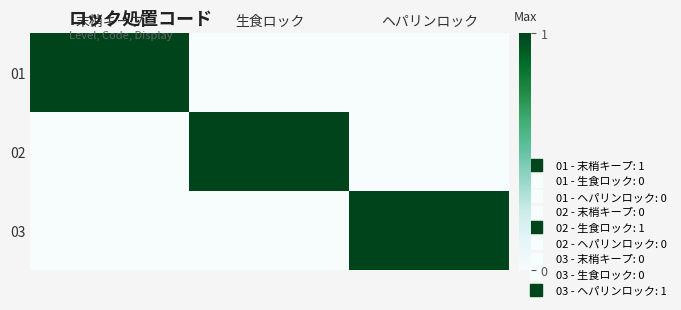

Reading right to left, extract all data points from this chart.

01: ヘパリンロック=0	生食ロック=0	末梢キープ=1
02: ヘパリンロック=0	生食ロック=1	末梢キープ=0
03: ヘパリンロック=1	生食ロック=0	末梢キープ=0